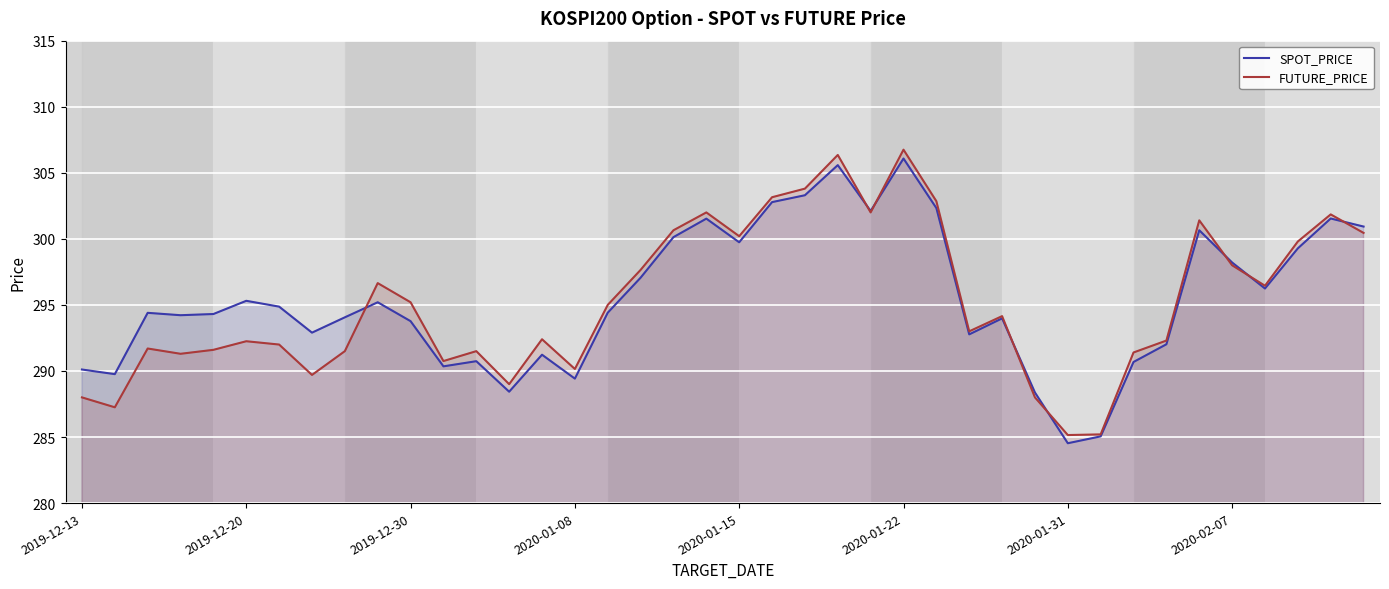

List the series in order of their overall mean, lowest first.

FUTURE_PRICE, SPOT_PRICE